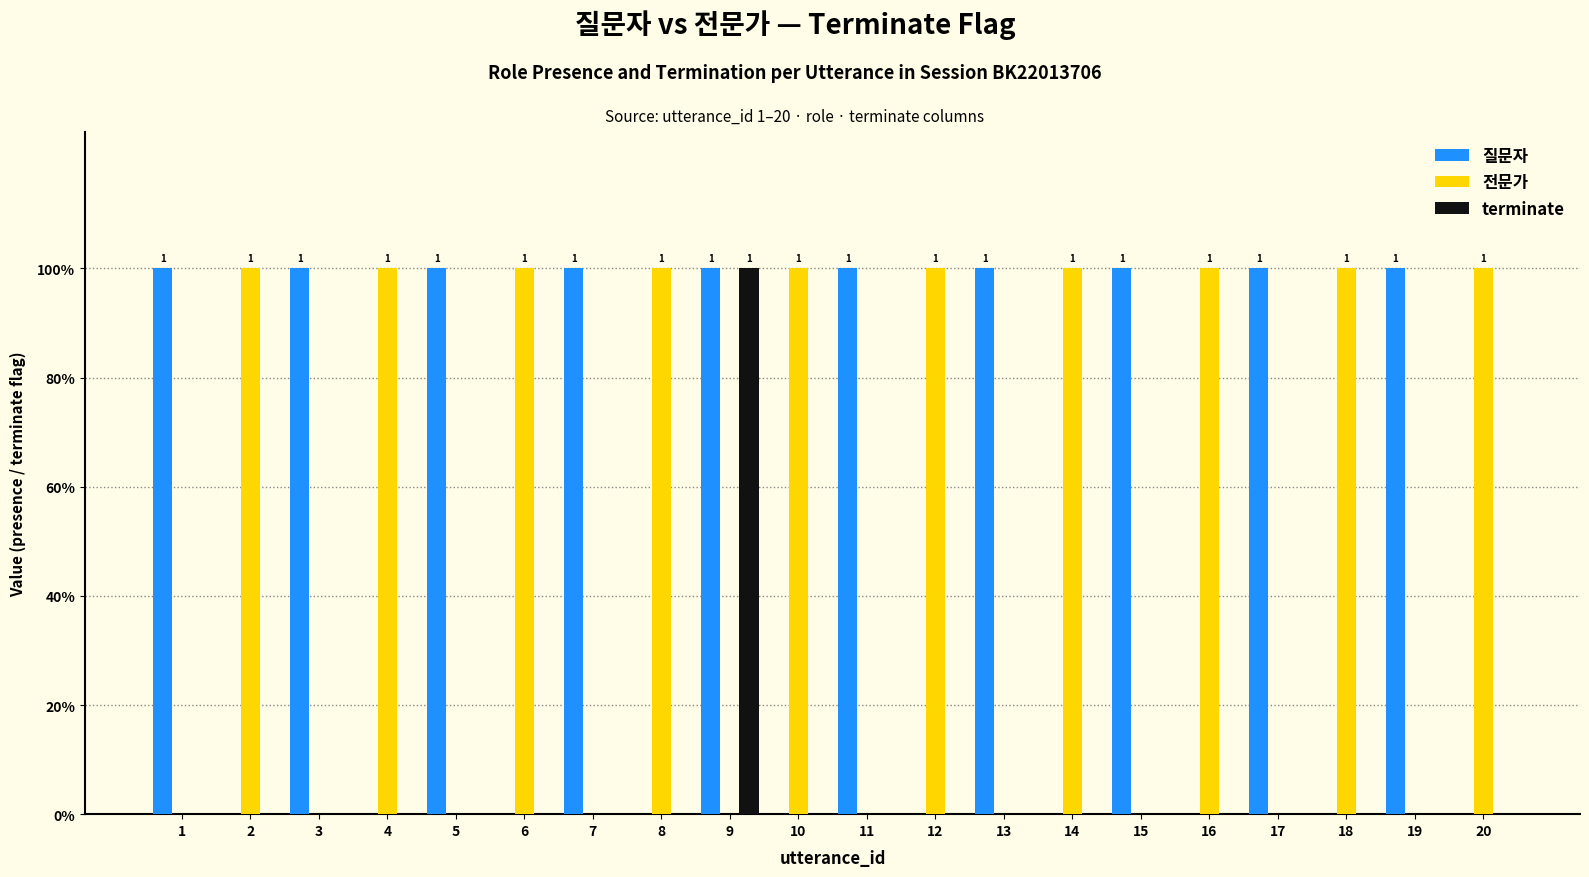

Is the value of terminate at 14 greater than the value of 전문가 at 2?

No